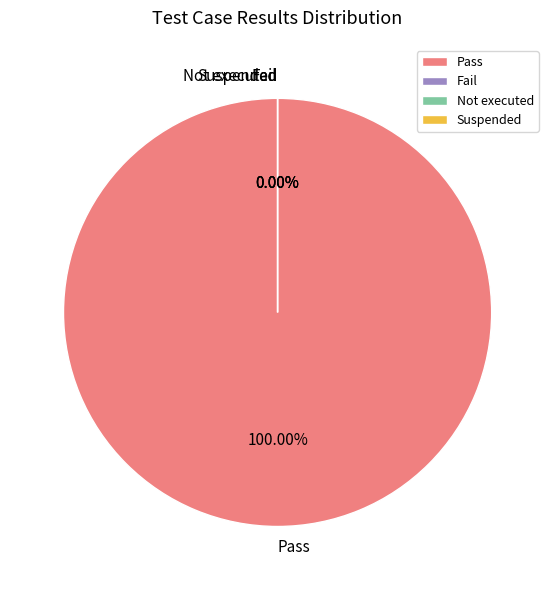

To the nearest percent, what is the average slice percentage?

25%